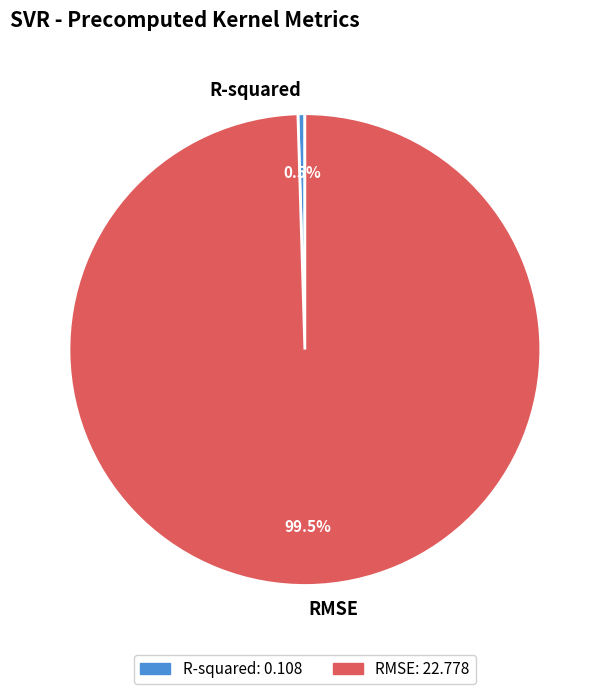

What is the total percentage of RMSE and R-squared?

100.0%